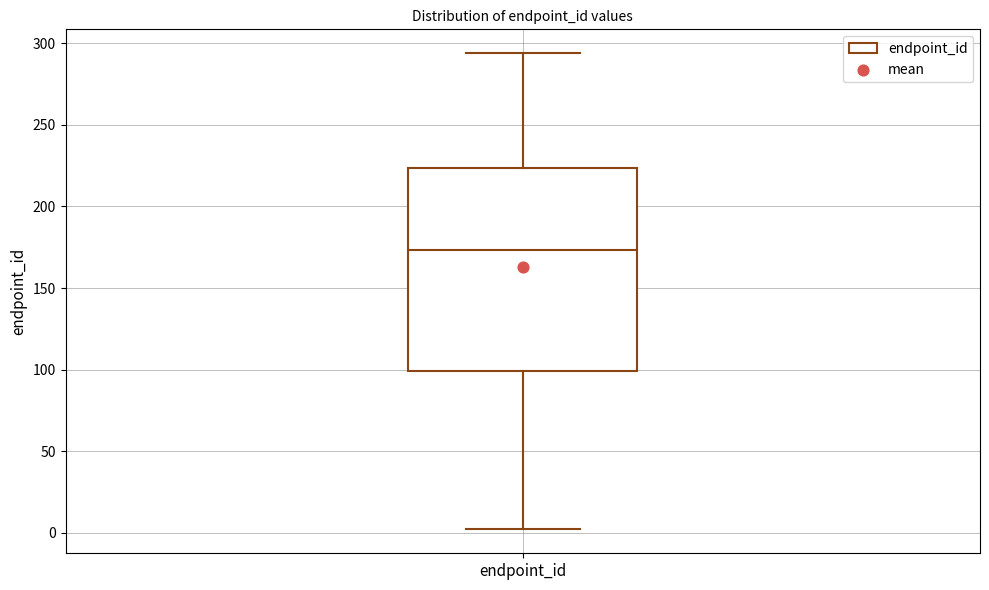

Transcribe this box plot: give where the median line is, the range the box spans, and where the two whiskers end, as read against the y-axis. The values are not printed on the chart, so give them approximately, as read against the axis.

median 175, box 100 to 225, whiskers 0 to 295